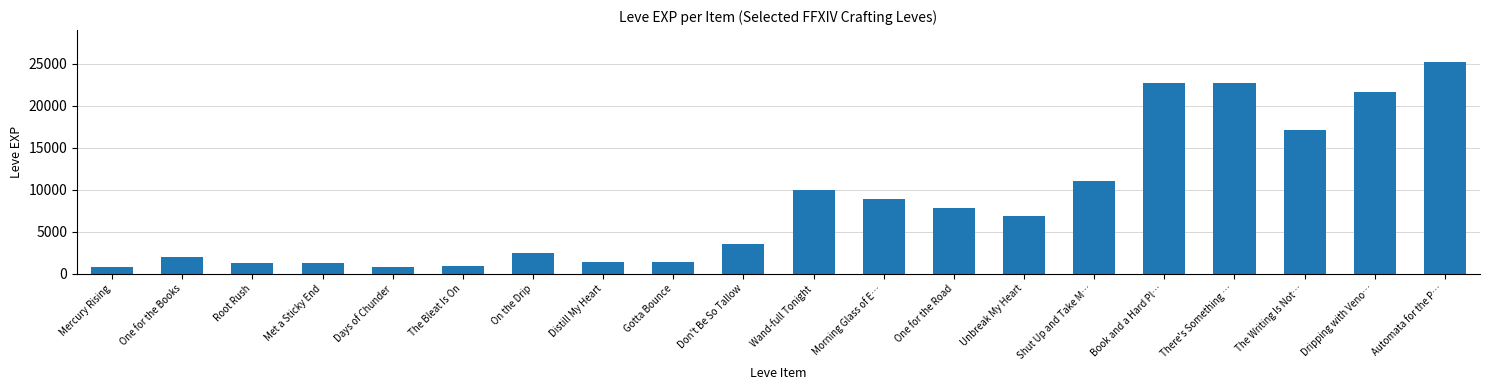

What is the value of the 8th bar from the left?

1420